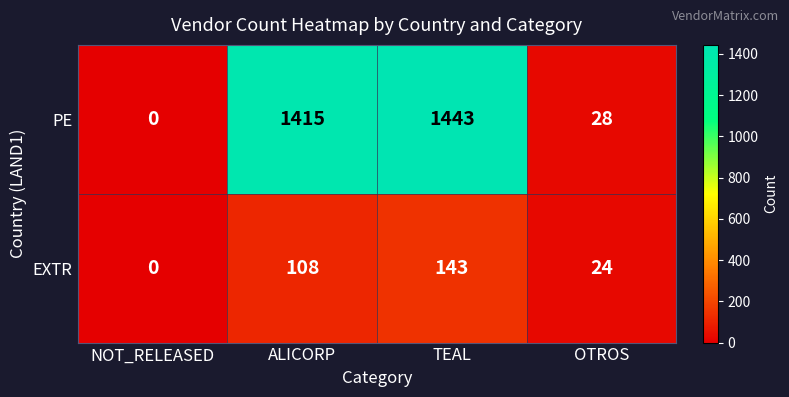

Count the number of categories in the chart.

4